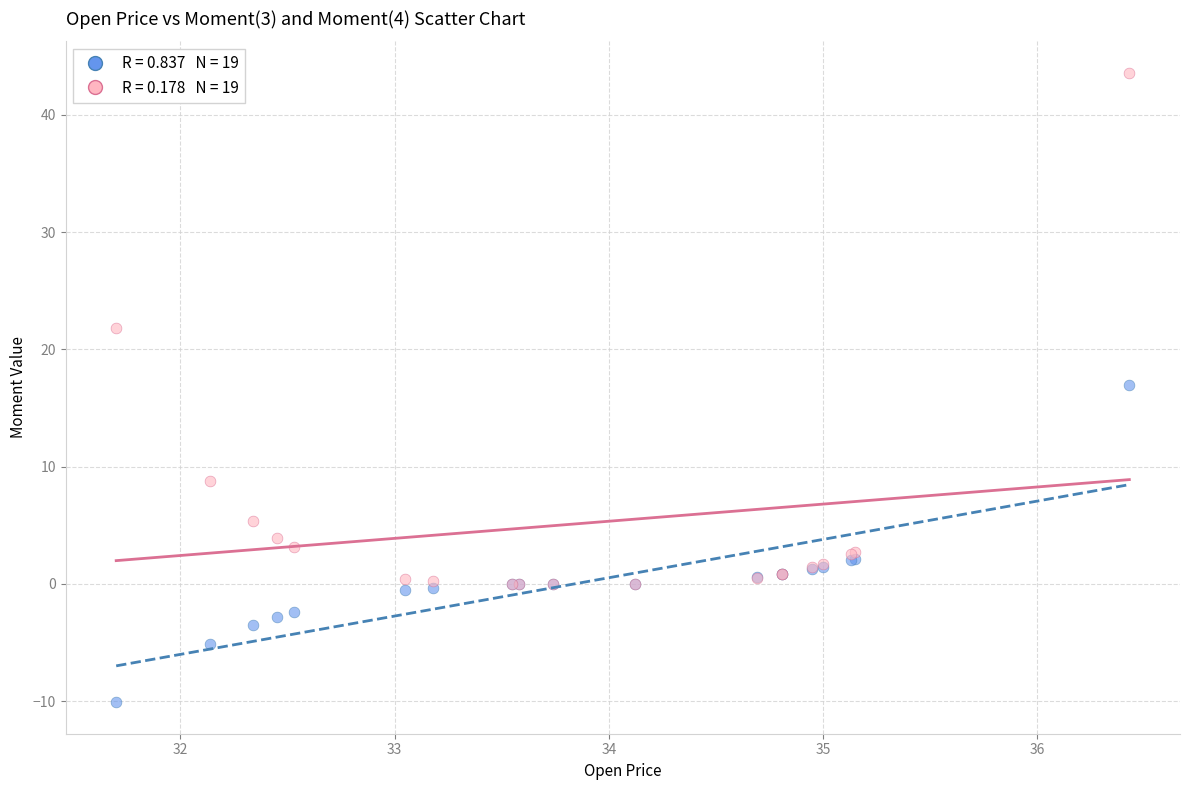

Across all series, what Y value is closest to 16?

17.0